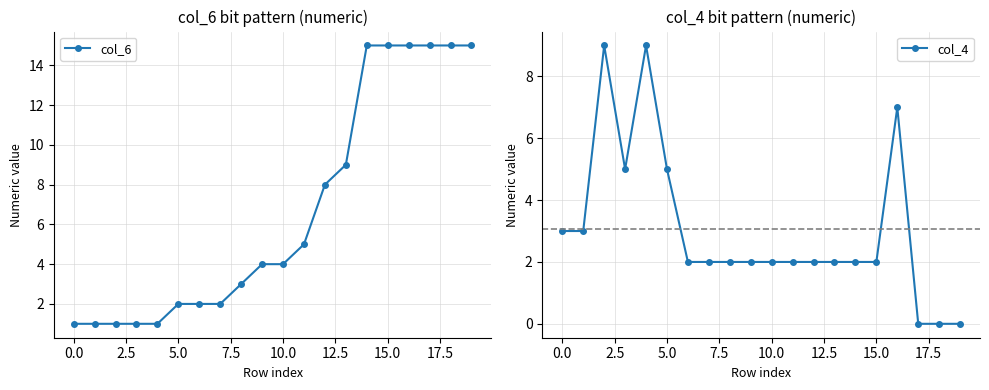

In col_4, how many points are higher than both neighbors (excluding endpoints)?

3